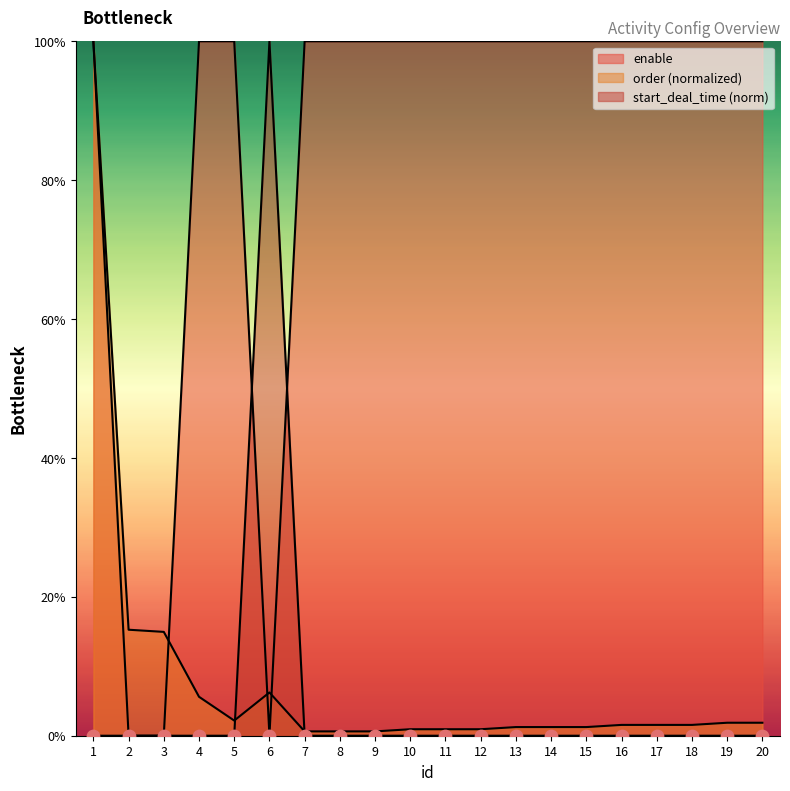

What is the total value across all series at 19?

1.0